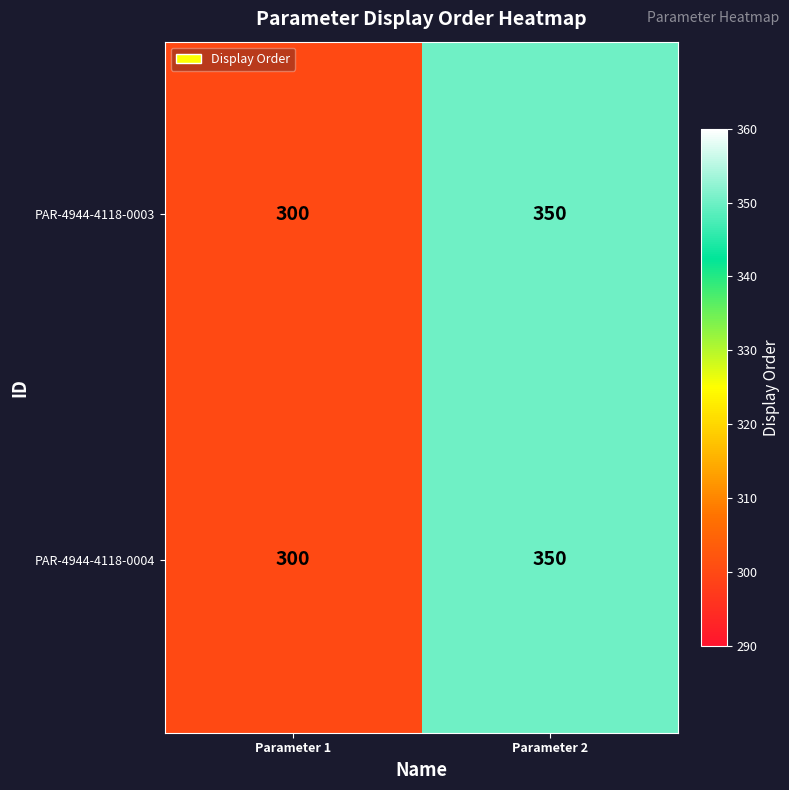

What is the sum of the PAR-4944-4118-0004 values at Parameter 1 and Parameter 2?

650